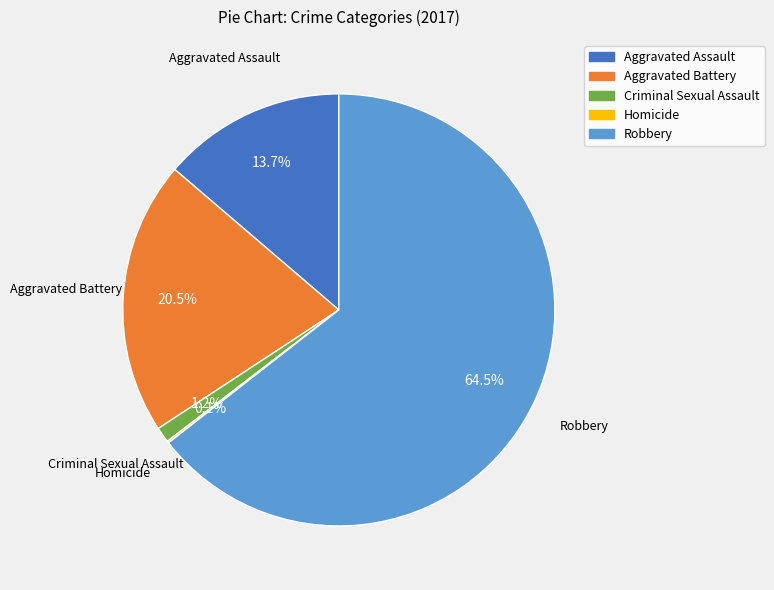

What is the ratio of the value at Robbery to the value at Aggravated Assault?

4.7